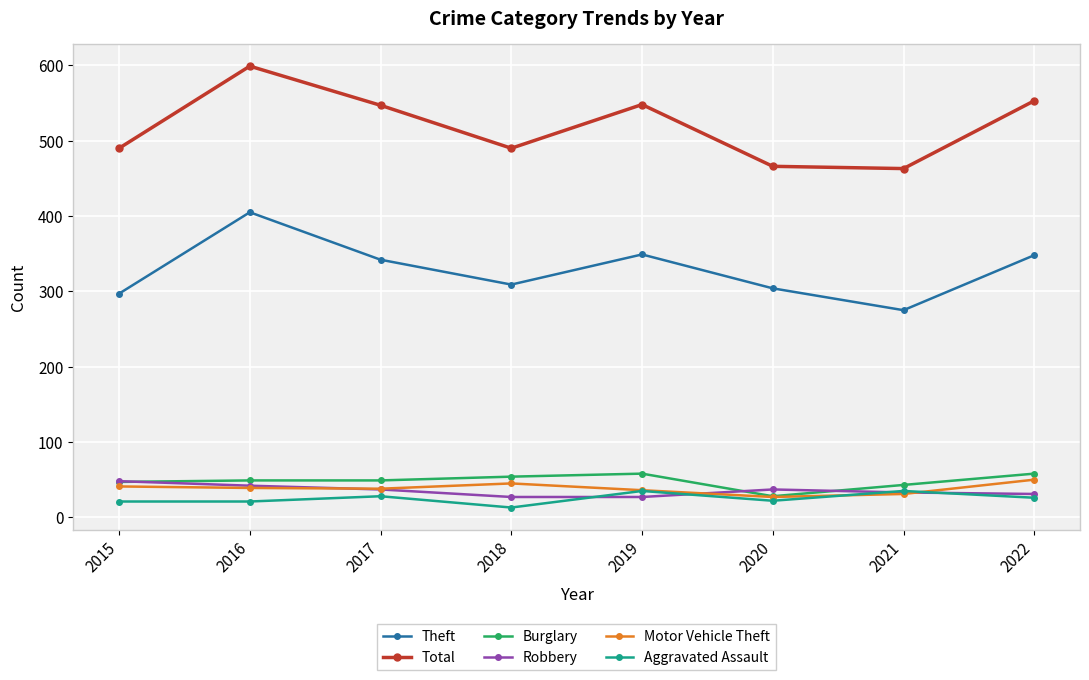

Which series has the largest total across all categories?

Total